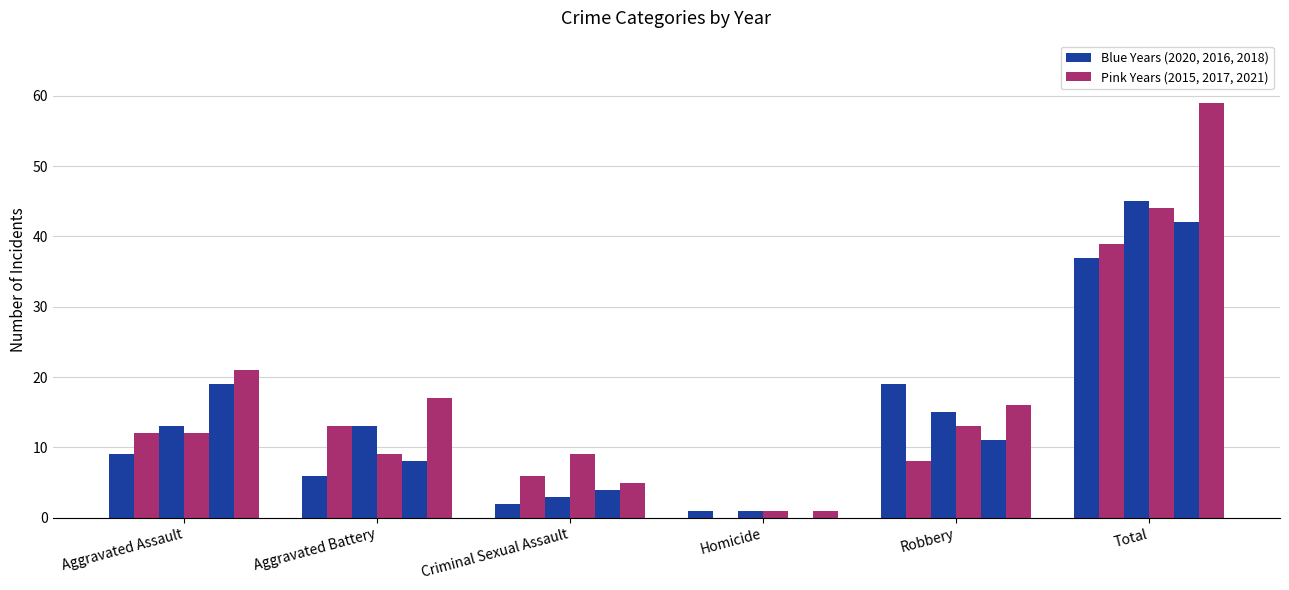

What is the greatest value displayed?

59